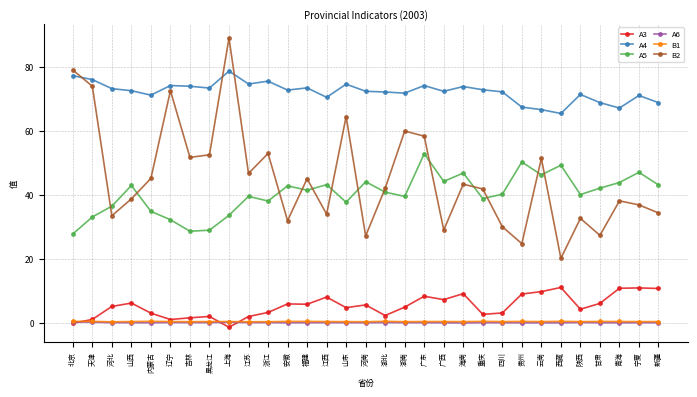

How many interior local peaks does the B2 series have?

10